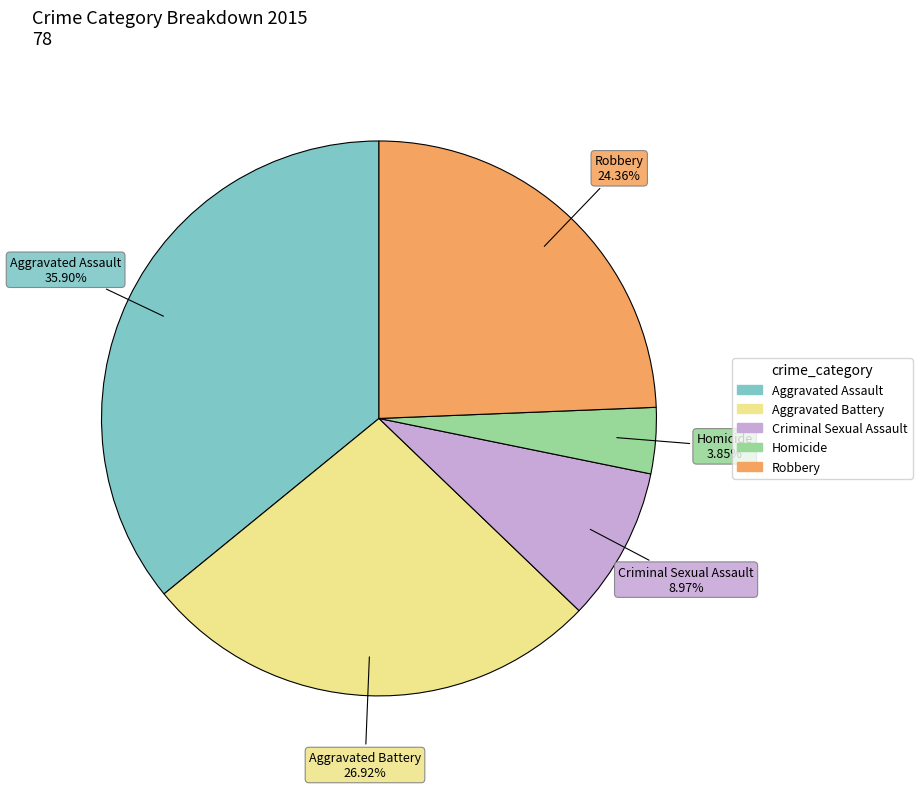

Rank the categories by value from lowest to highest.

Homicide, Criminal Sexual Assault, Robbery, Aggravated Battery, Aggravated Assault